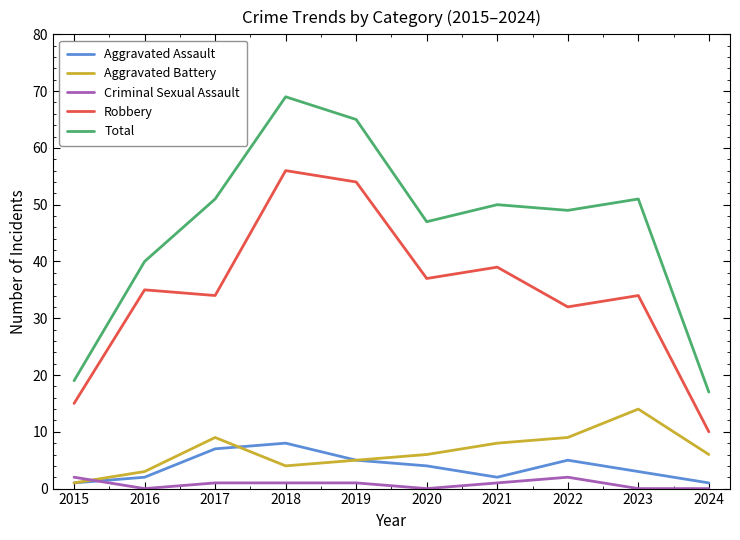

Rank the series at 2016 from lowest to highest value.

Criminal Sexual Assault, Aggravated Assault, Aggravated Battery, Robbery, Total